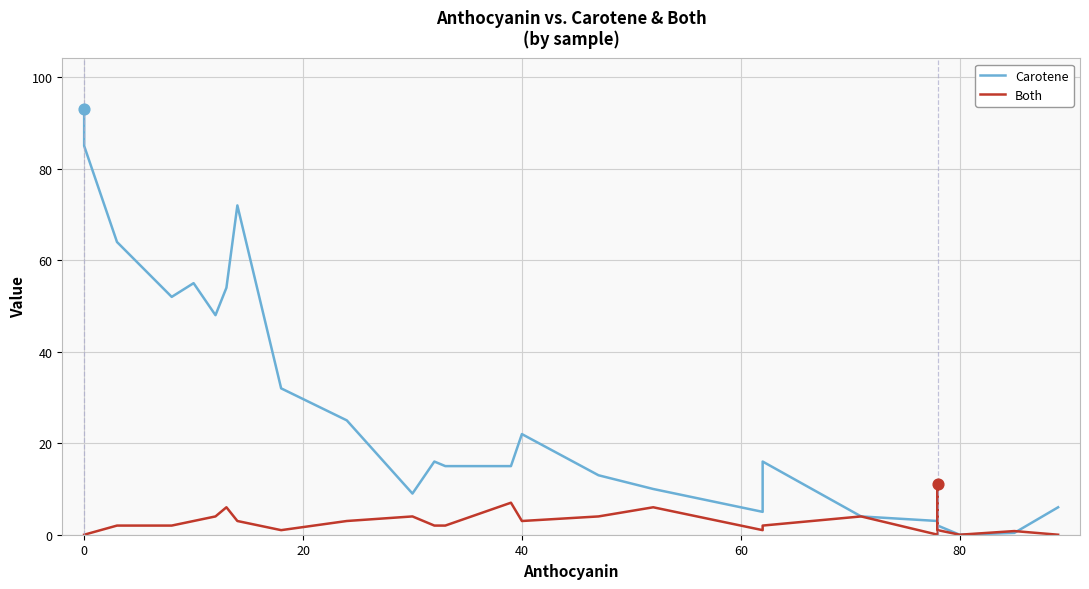

Which series has the largest Y range (max minus min)?

Carotene